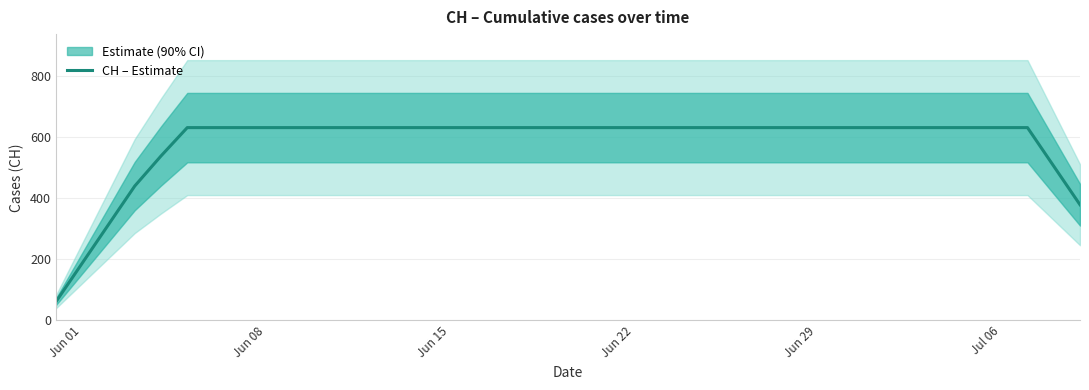

What is the maximum value shown in the chart?

631.0